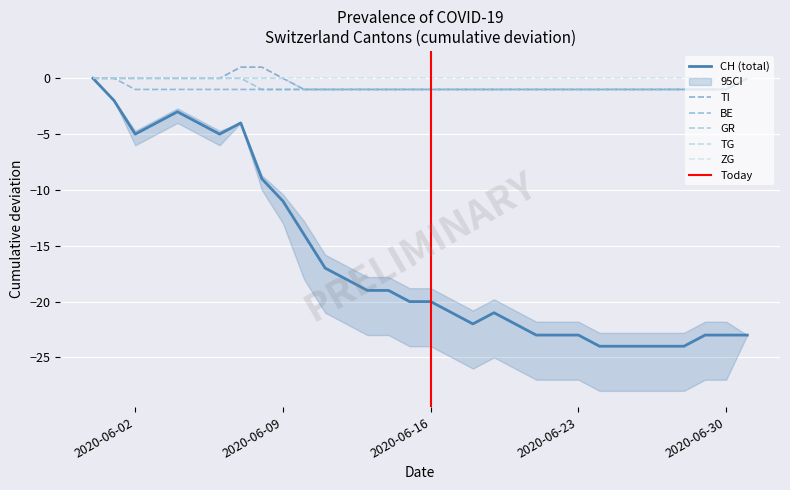

Between 2020-06-21 and 2020-06-25, which series saw the biggest shift?

CH